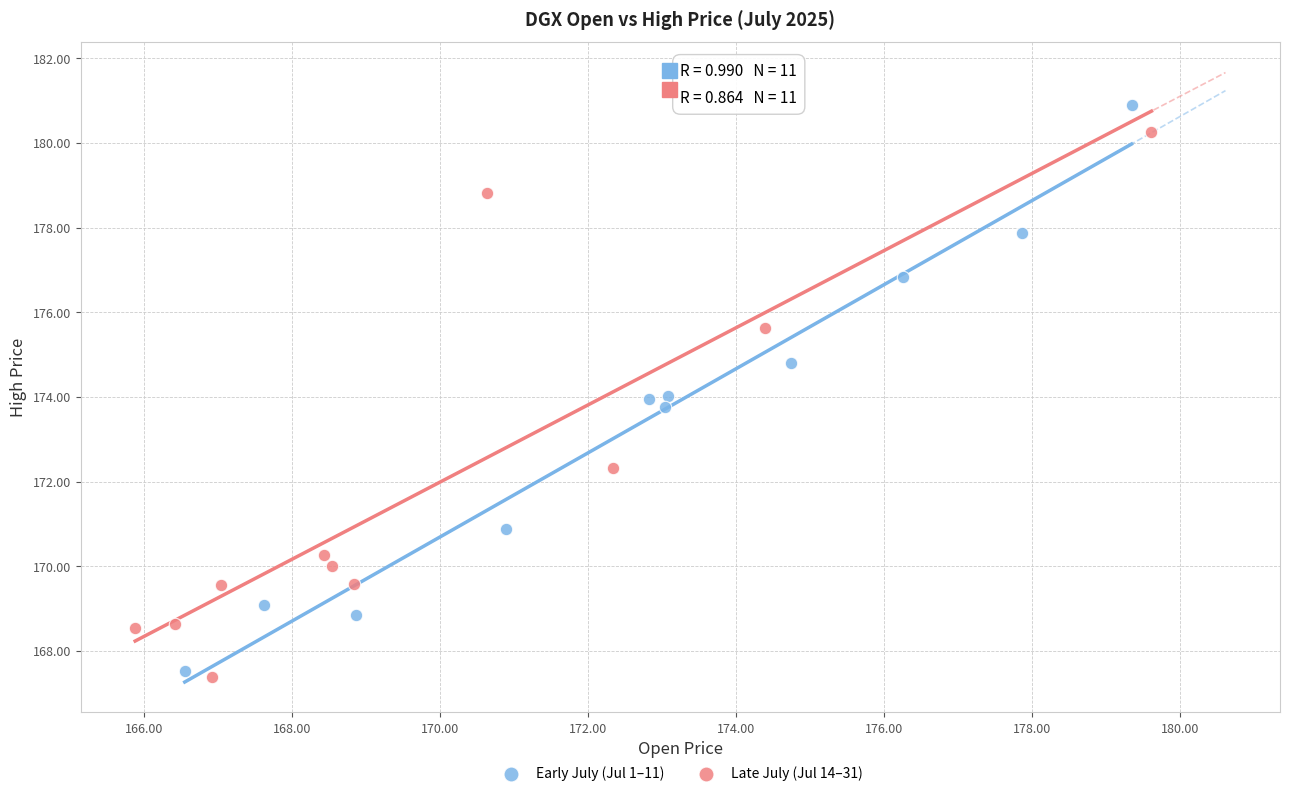

Which series reaches the minimum Y coordinate?

Late July (Jul 14–31)